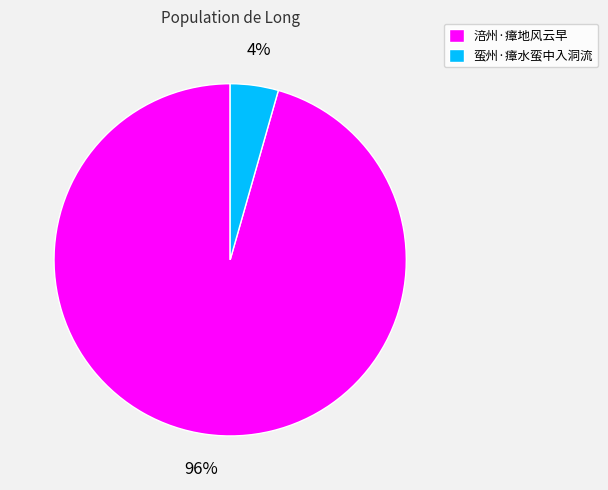

Count the number of slices in the pie.

2